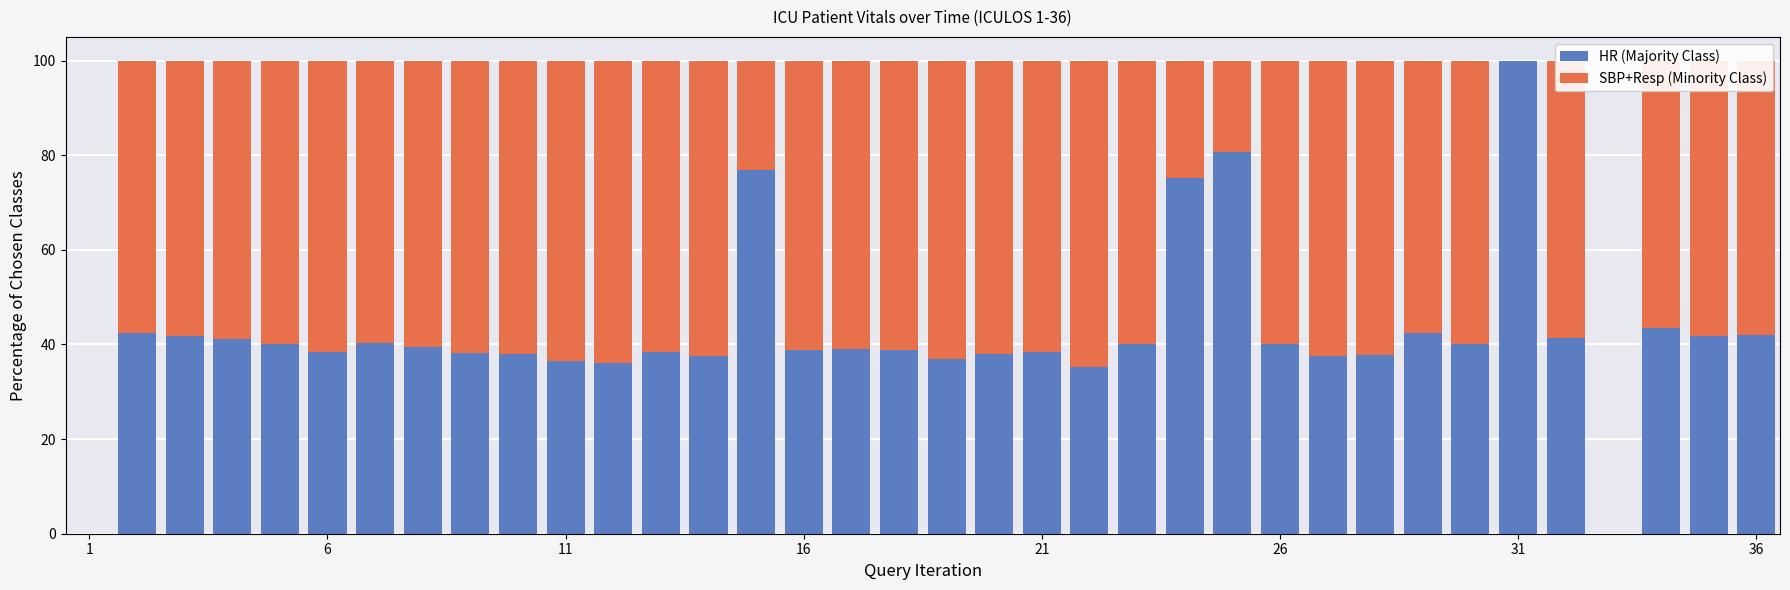

How many data points does each series have?

36